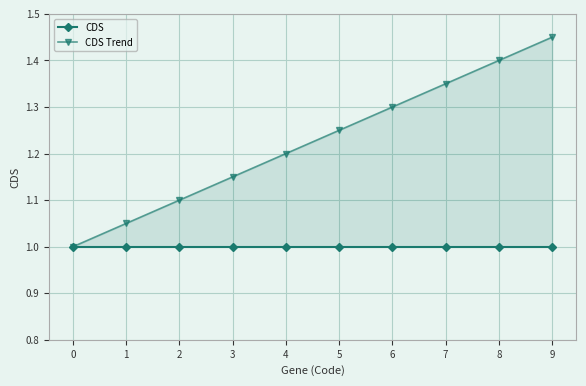

The CDS Trend series shows 1.1 at 3. True or false?

True